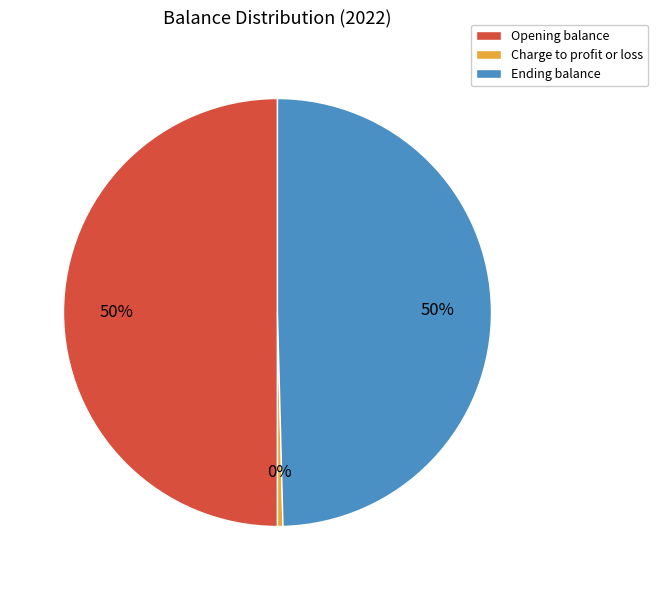

Which has a higher value, Charge to profit or loss or Opening balance?

Opening balance